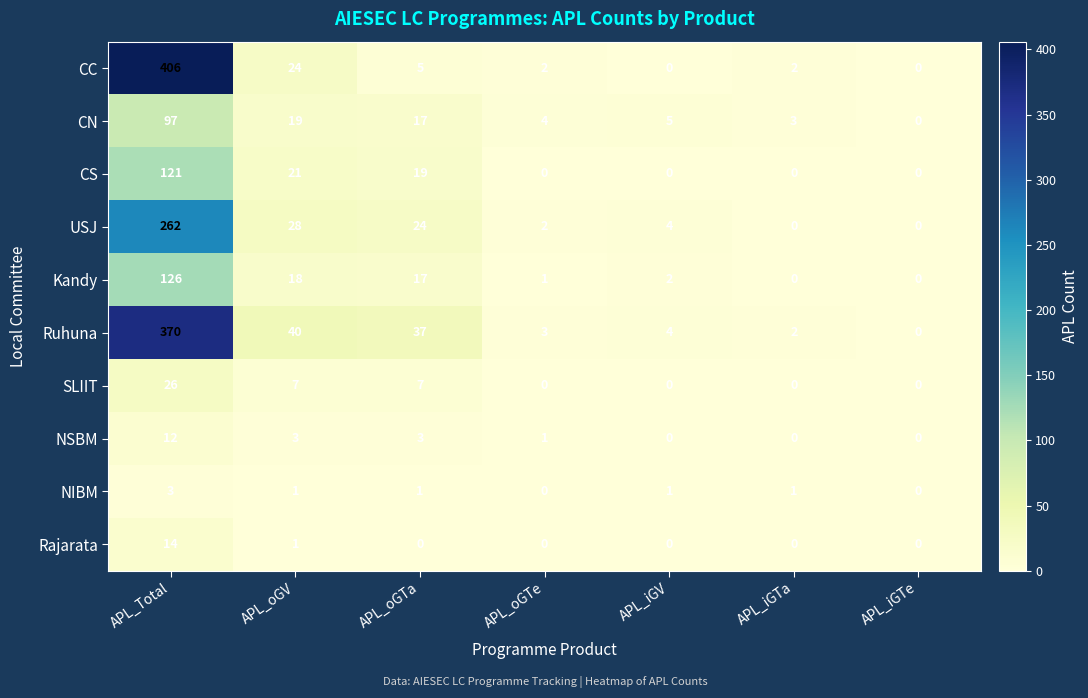

How many values in NIBM are above zero?

5